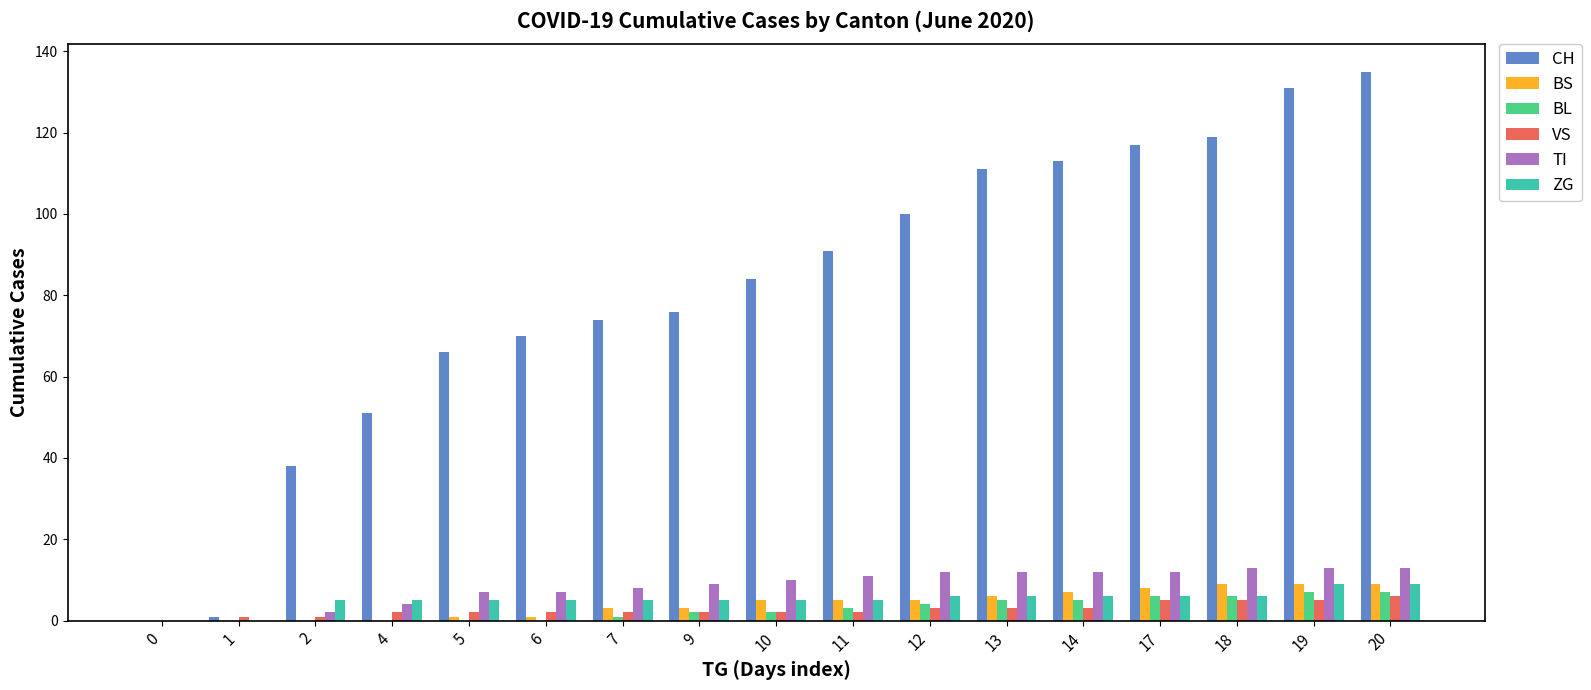

What is the sum of all BL values?

48